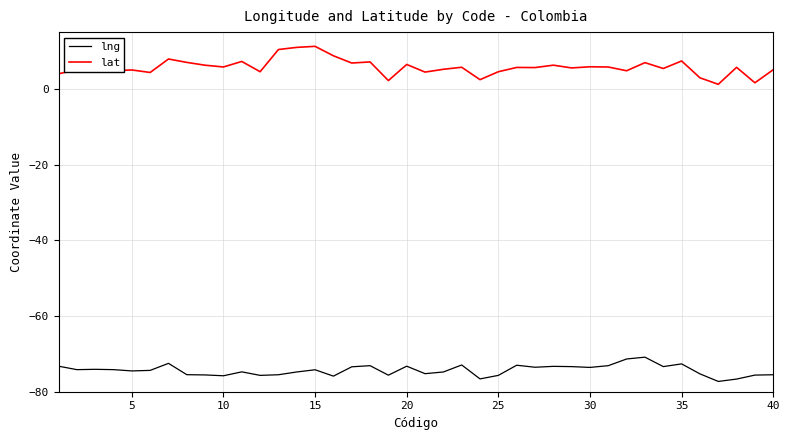

What is the smallest value displayed?

-77.3